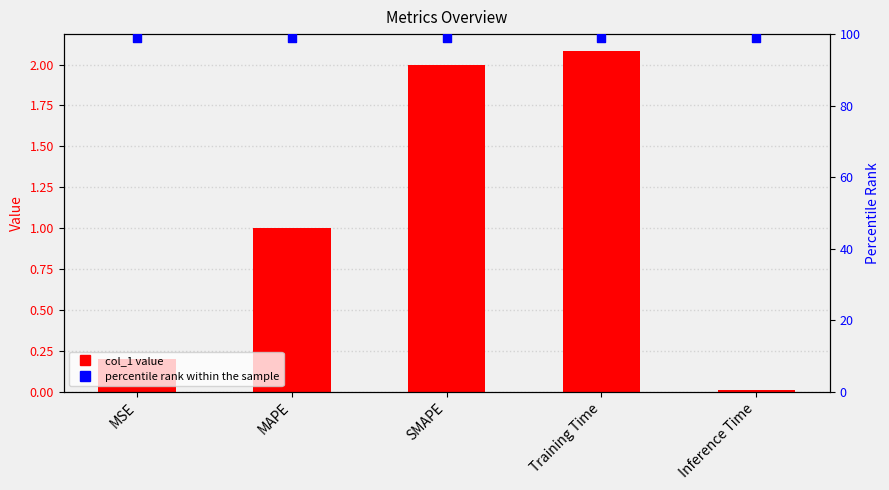

What is the total value across all series at Inference Time?

99.0